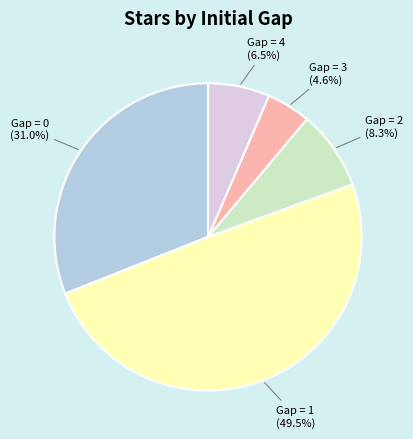

To the nearest percent, what is the combined percentage of Gap = 2 and Gap = 3?

13%